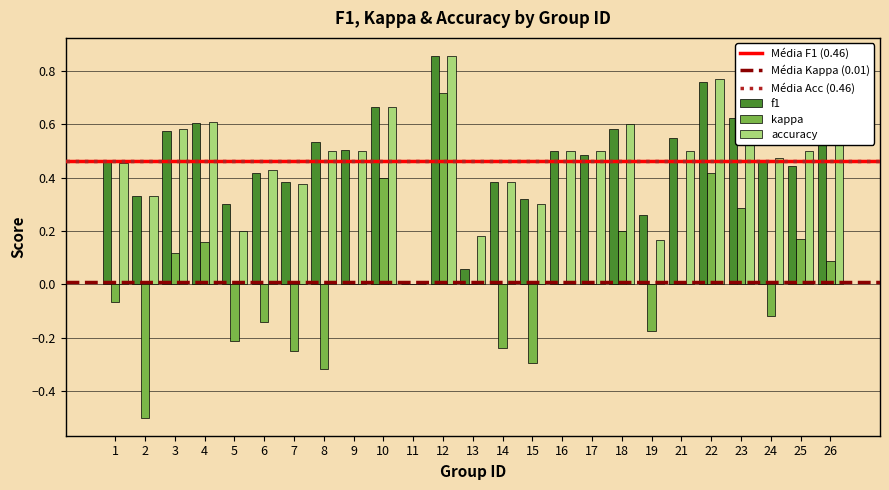

Which label corresponds to the largest value in the chart?

12